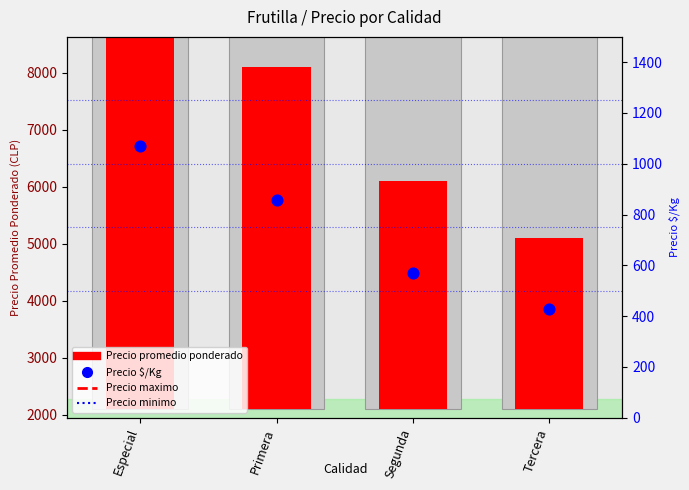

Which series has the widest spread of Y values?

Precio promedio ponderado